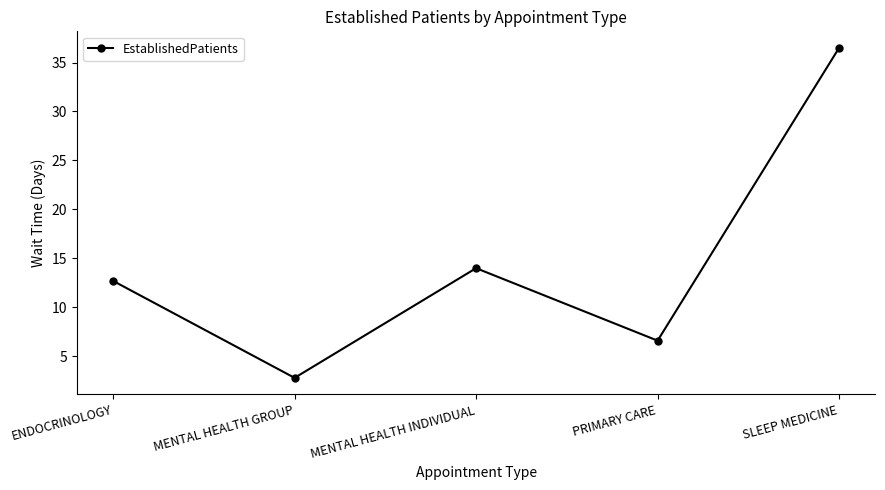

What position from the right is PRIMARY CARE?

2